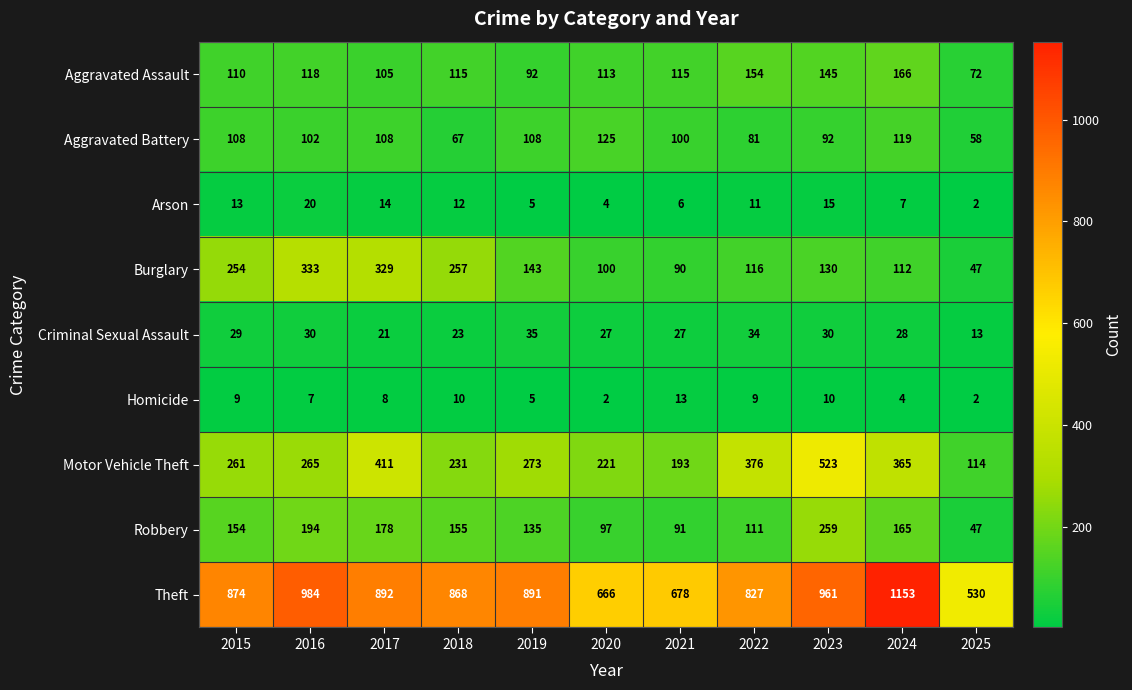

How many values in the Arson series are below 11?

5